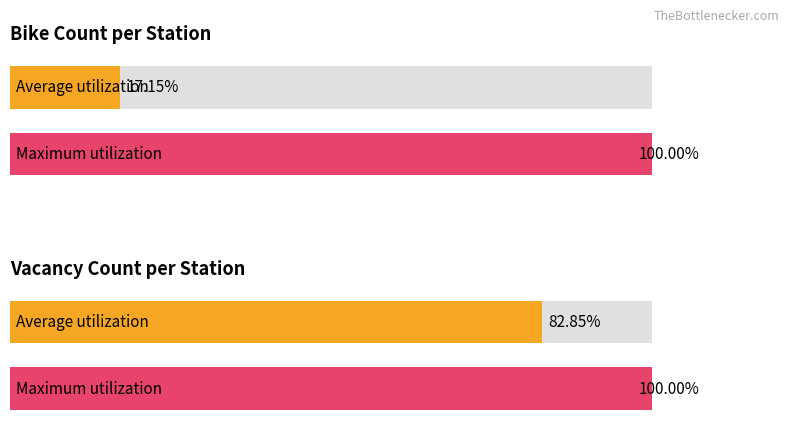

How many series are shown in this chart?

2